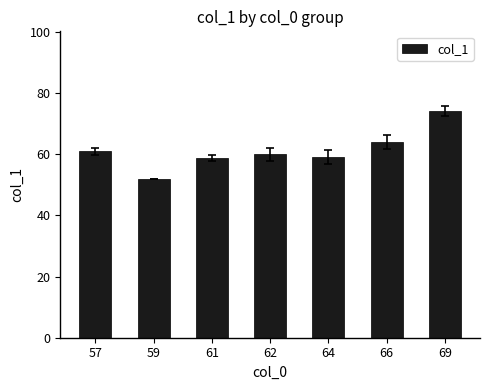

True or false: the data shows 64.0 at 66.

True